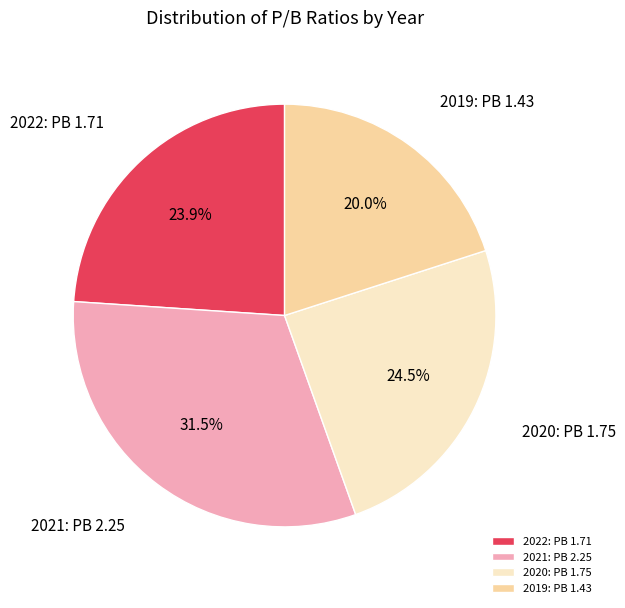

Count the number of slices in the pie.

4